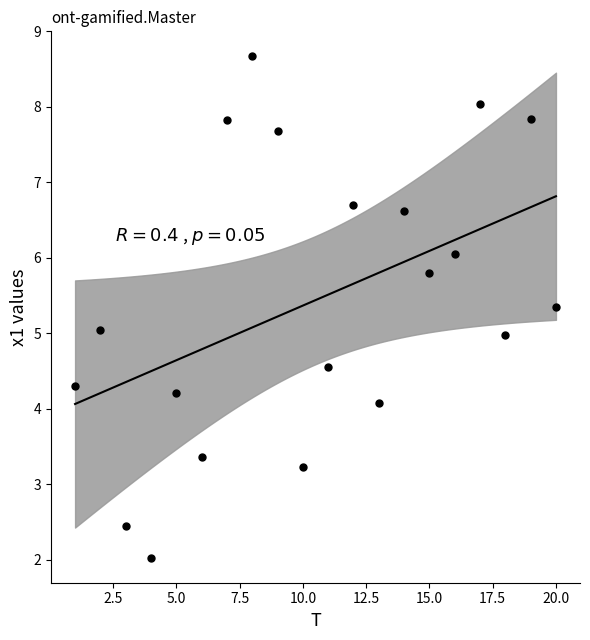

What is the range of X values (max minus min)?

19.0